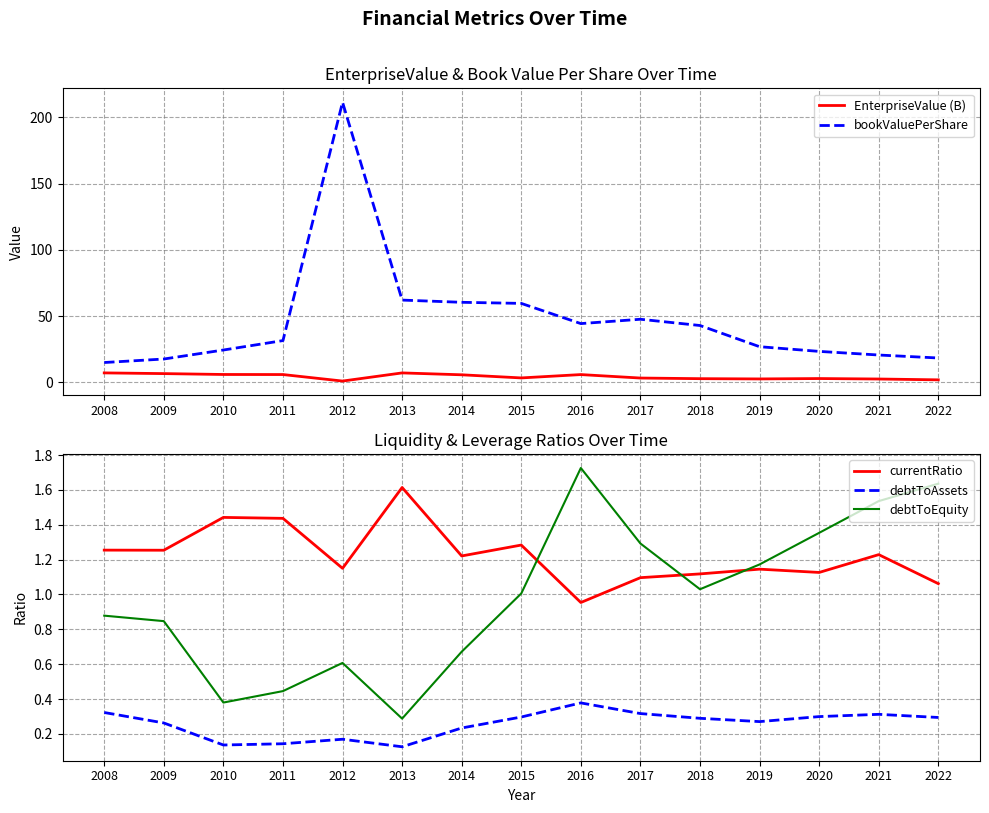

Is the value of EnterpriseValue (B) at 2008 greater than the value of bookValuePerShare at 2016?

No